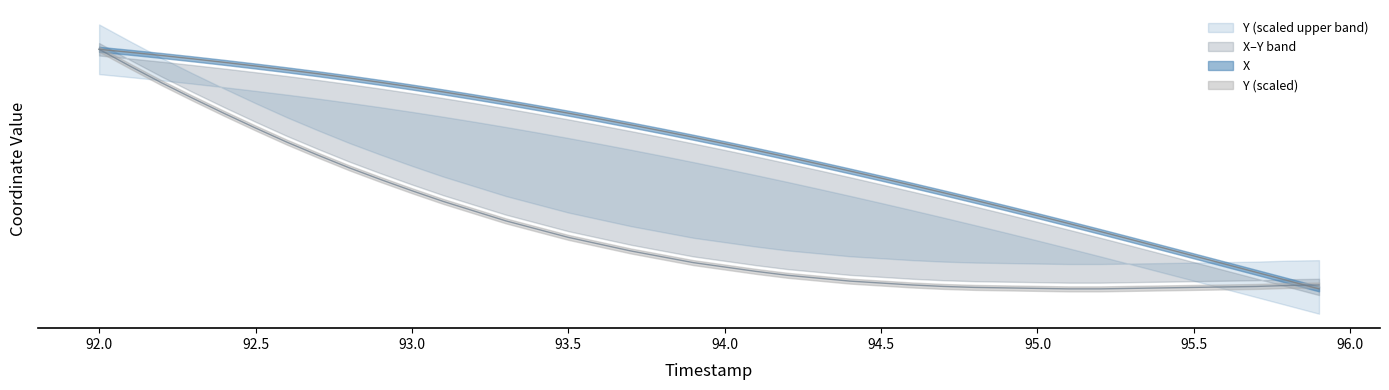

True or false: Y has more than 2 interior local peaks.

False